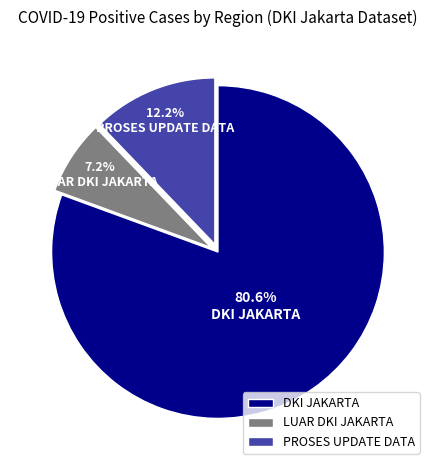

Rank the categories by value from lowest to highest.

LUAR DKI JAKARTA, PROSES UPDATE DATA, DKI JAKARTA